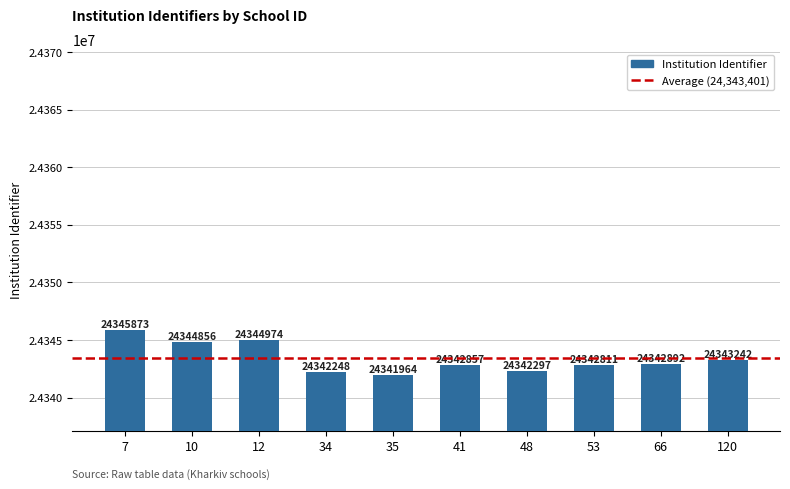

What is the average value?

24343401